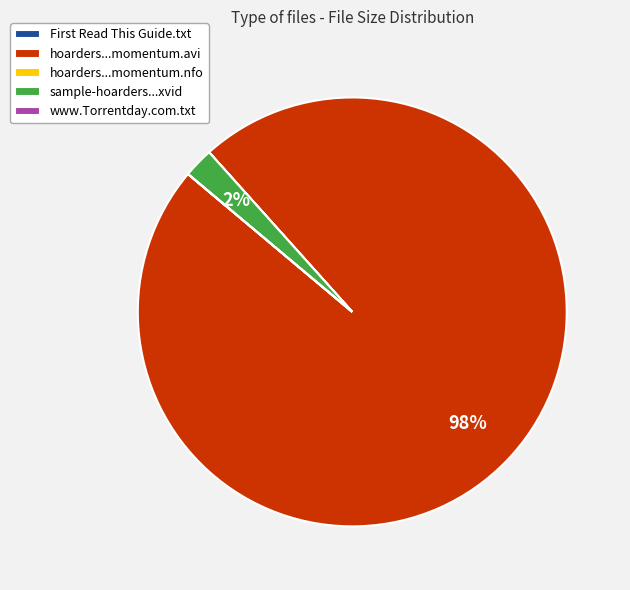

What is the majority slice?

hoarders...momentum.avi